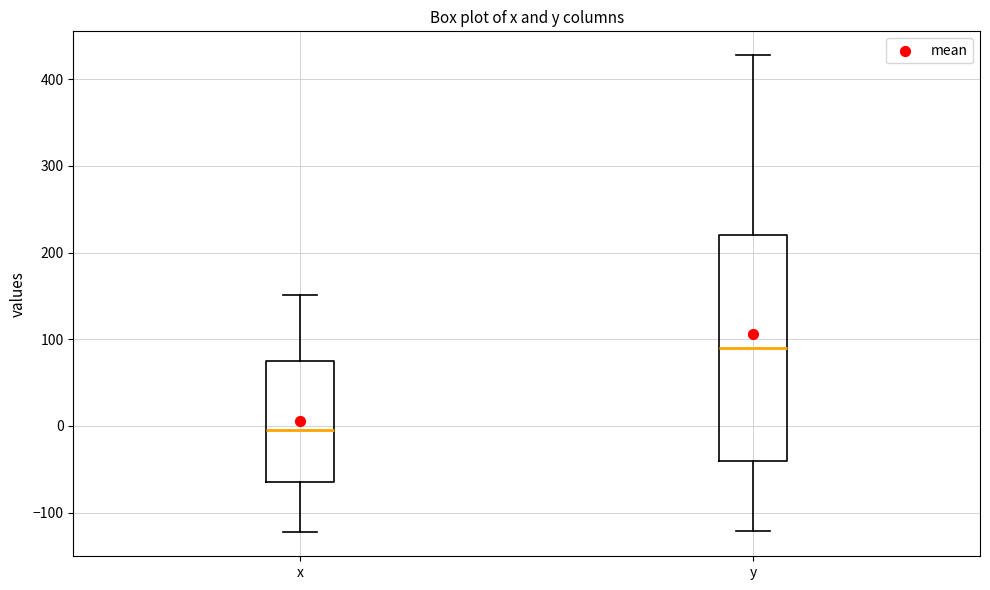

Reading left to right, transcribe this box plot: for each box, give where its median line is, the range the box spans, and where its two whiskers end, as read against the y-axis. The values are not printed on the chart, so give them approximately, as read against the axis.

x: median 0, box -70 to 80, whiskers -120 to 150
y: median 90, box -40 to 220, whiskers -120 to 430